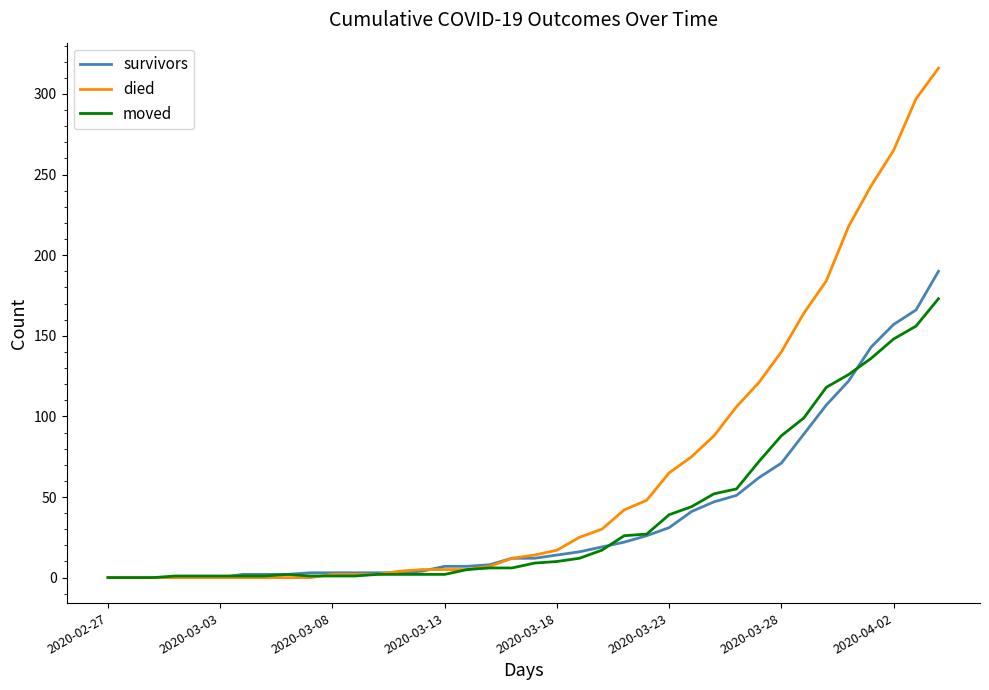

Which series has the widest spread of values?

died